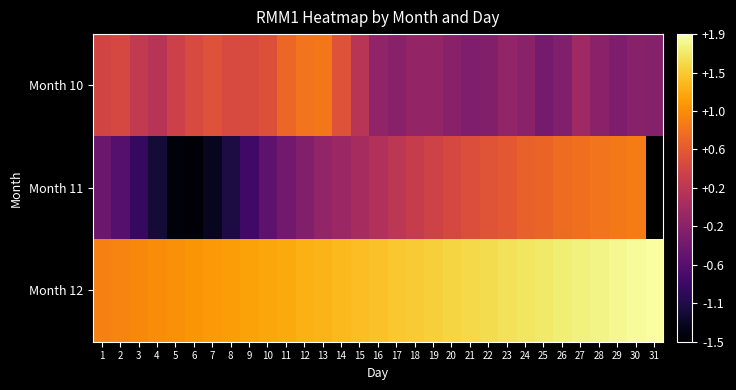

What is the difference between the highest and lowest values at 24?

1.9